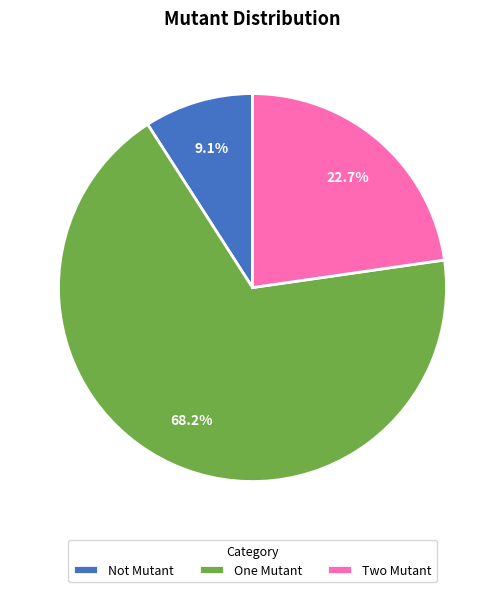

Rank the categories by value from lowest to highest.

Not Mutant, Two Mutant, One Mutant